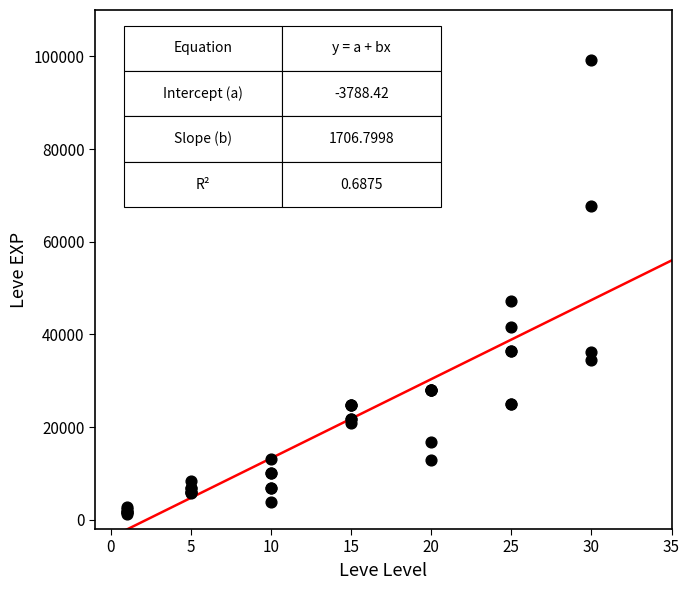

What Y value in the scatter plot is closest to 50190?

47200